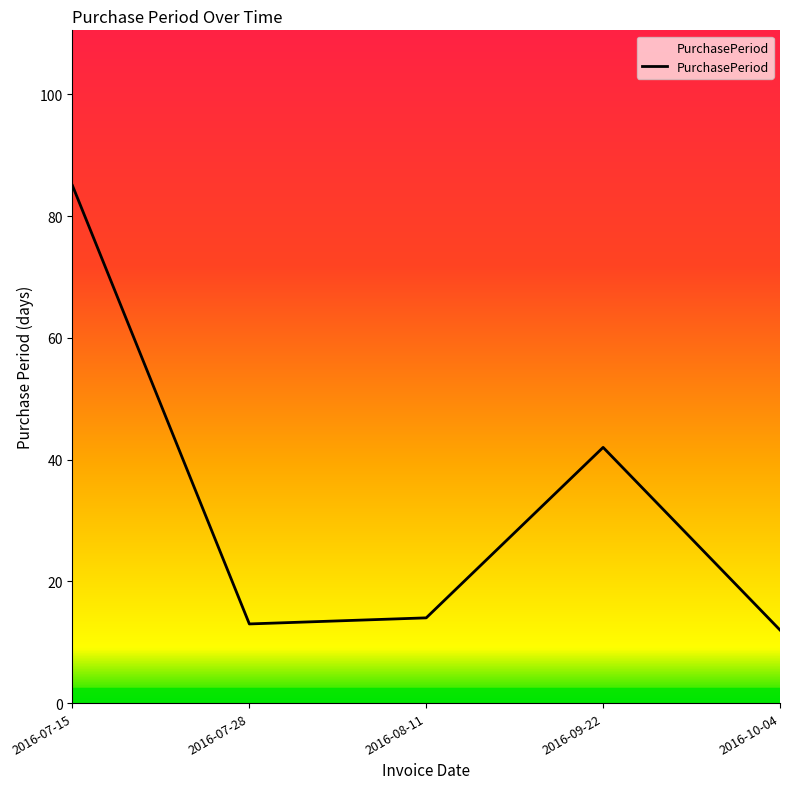

Reading left to right, what are all the values shown in this chart?

2016-07-15=85	2016-07-28=13	2016-08-11=14	2016-09-22=42	2016-10-04=12